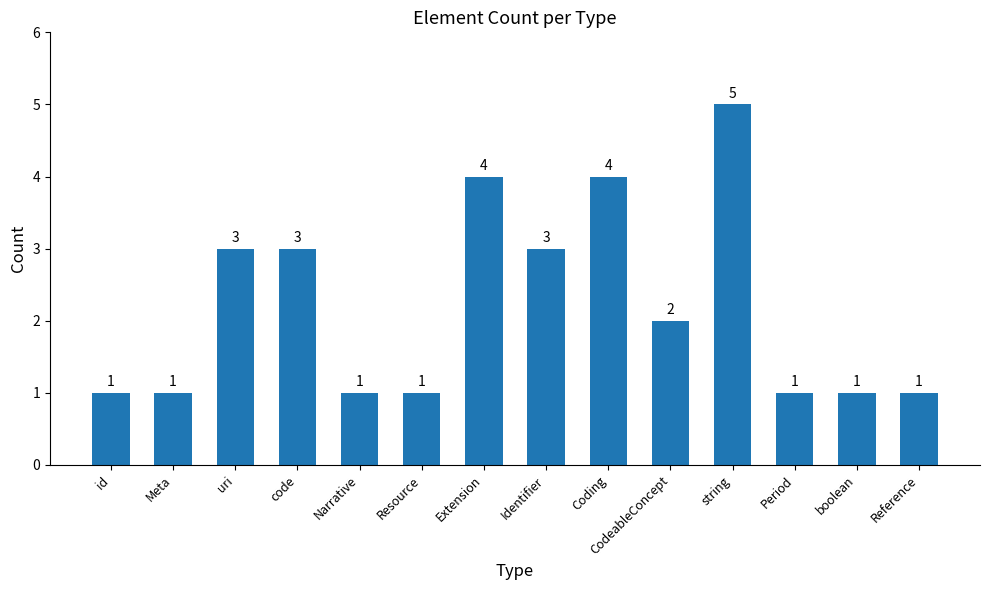

What position from the right is Period?

3